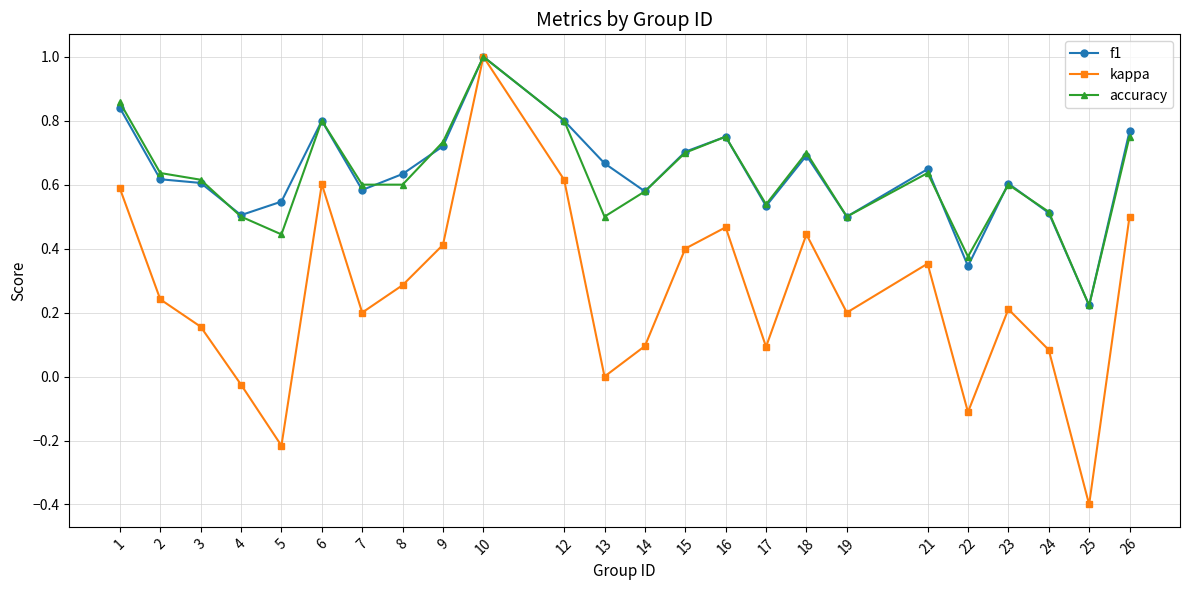

What is the lowest value of the kappa series?

-0.4